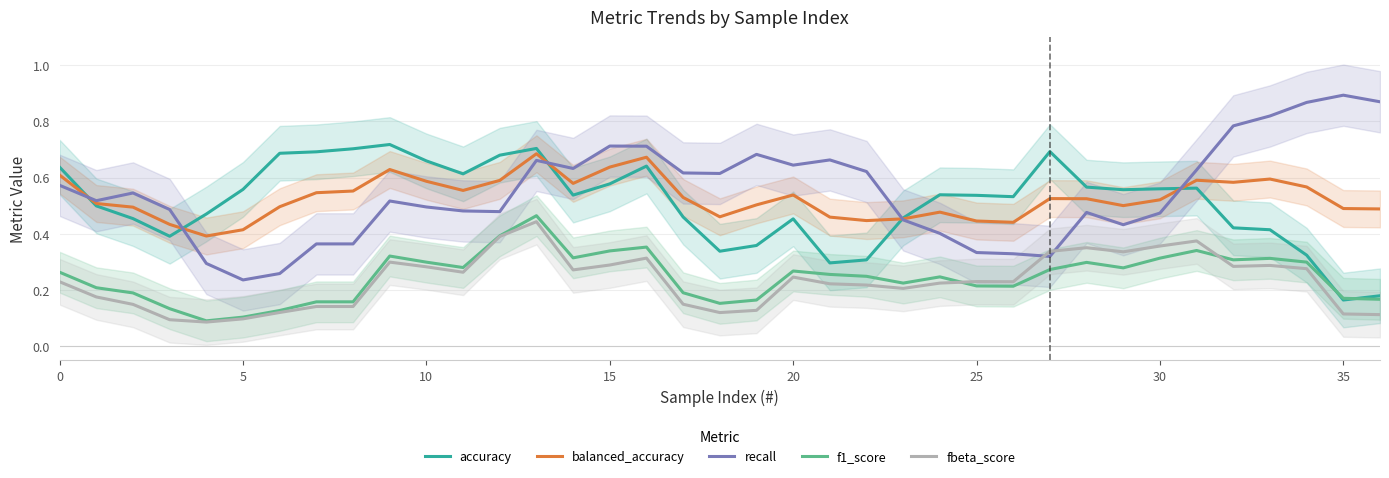

List the series in order of their peak value, highest first.

recall, accuracy, balanced_accuracy, f1_score, fbeta_score